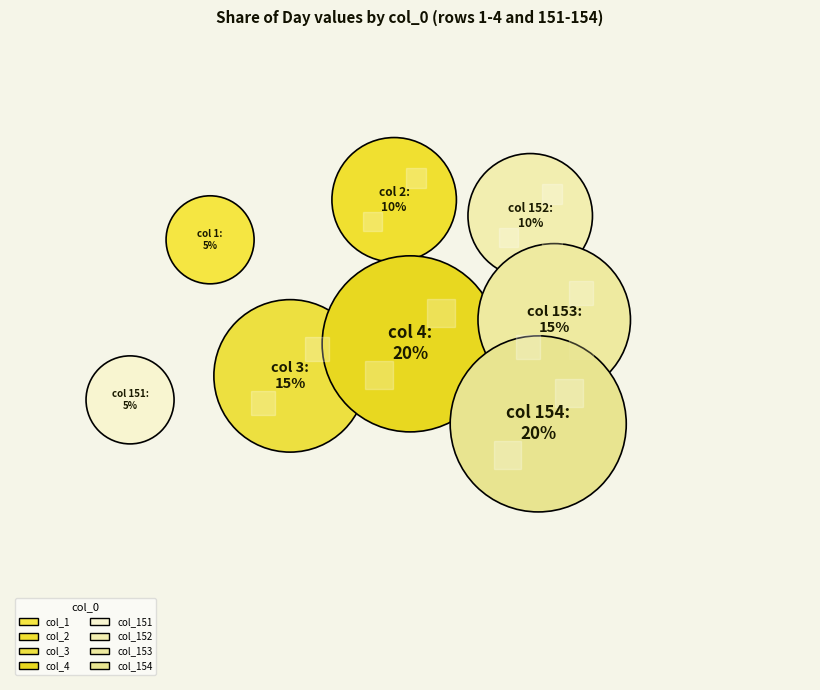

Does any single category account for the majority?

No